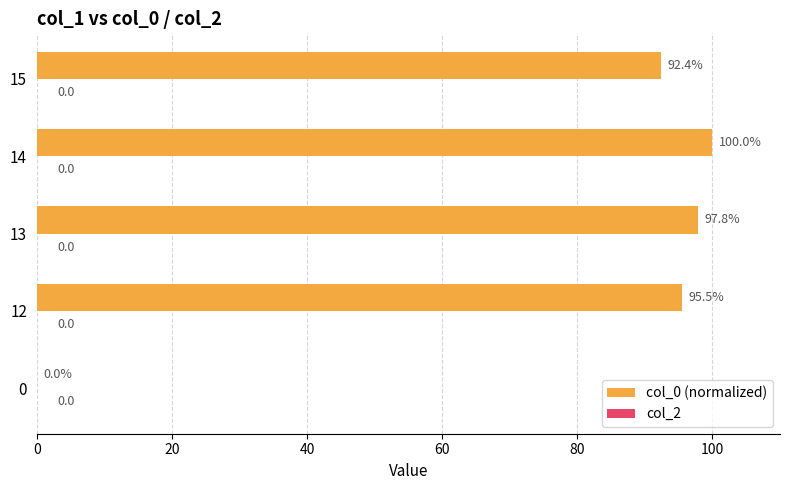

What is the ratio of the value at 14 to the value at 13?

1.0